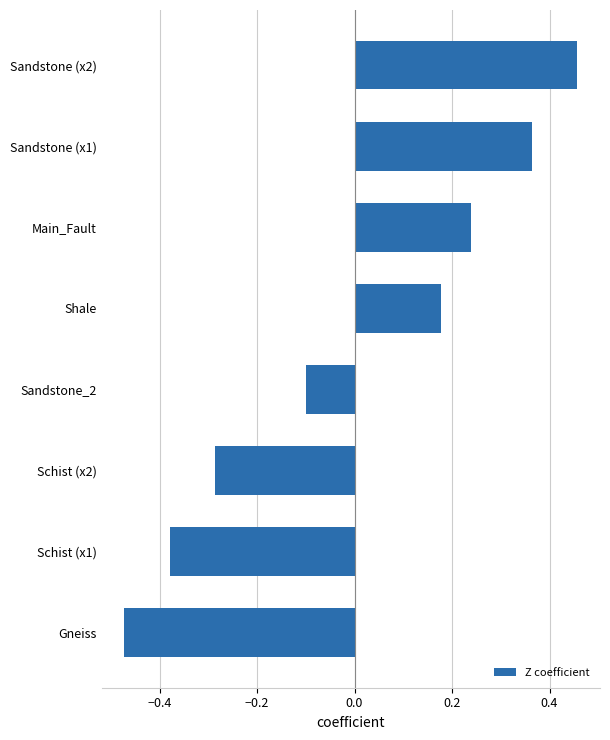

How many values are between 0 and 1?

4